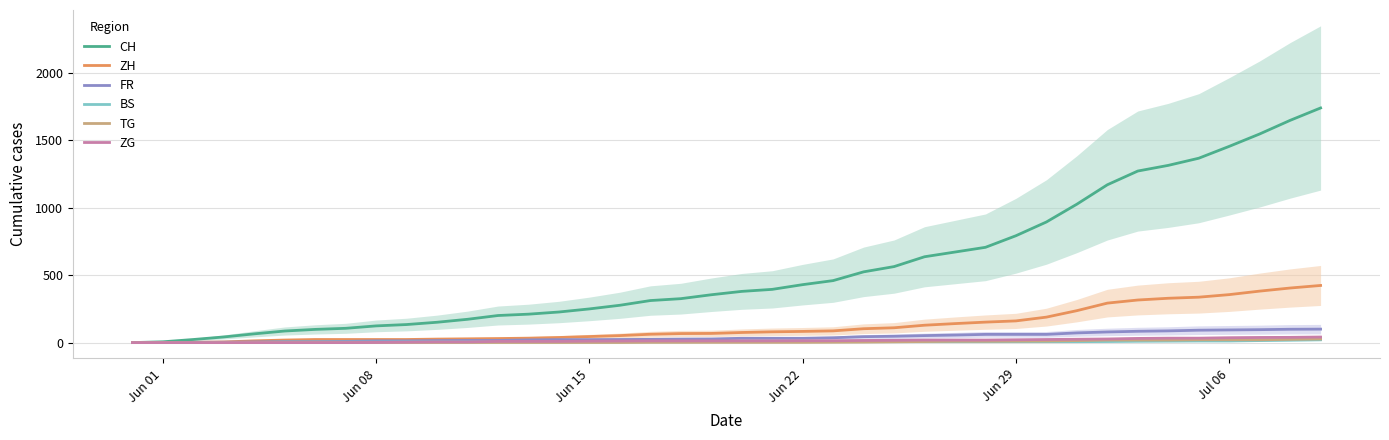

What is the highest value of the ZH series?

424